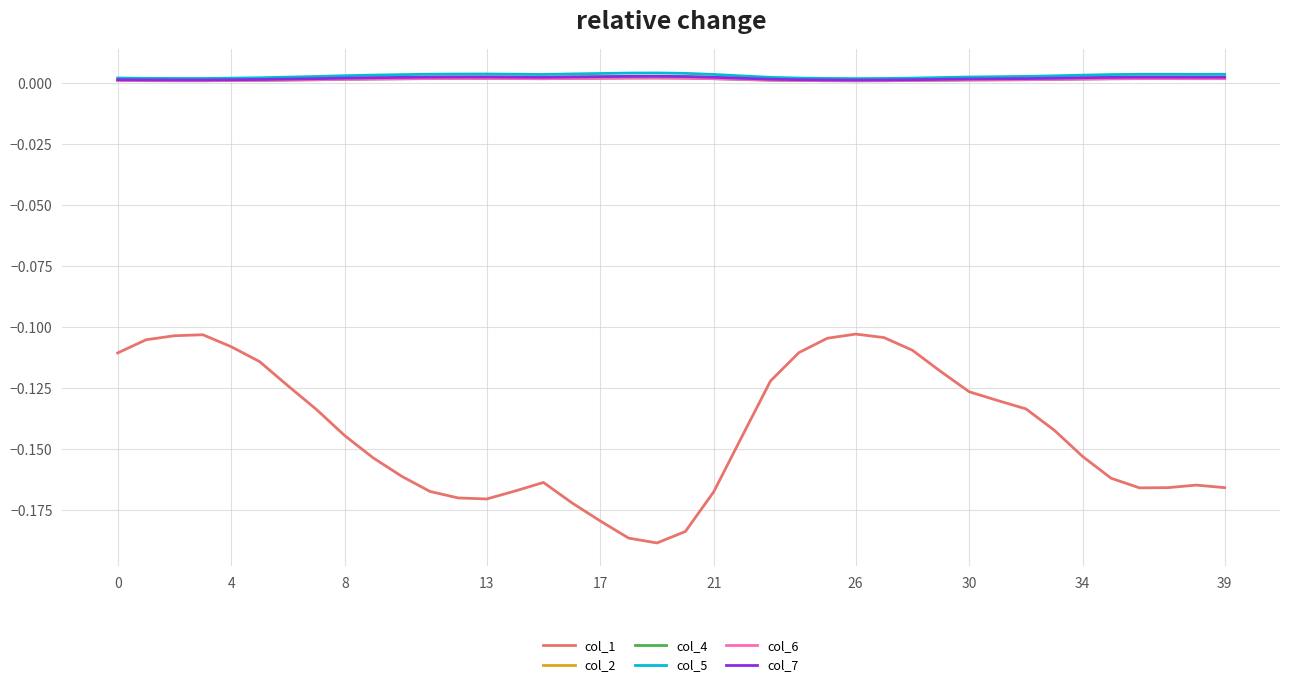

Where is the first local maximum for col_5?

13